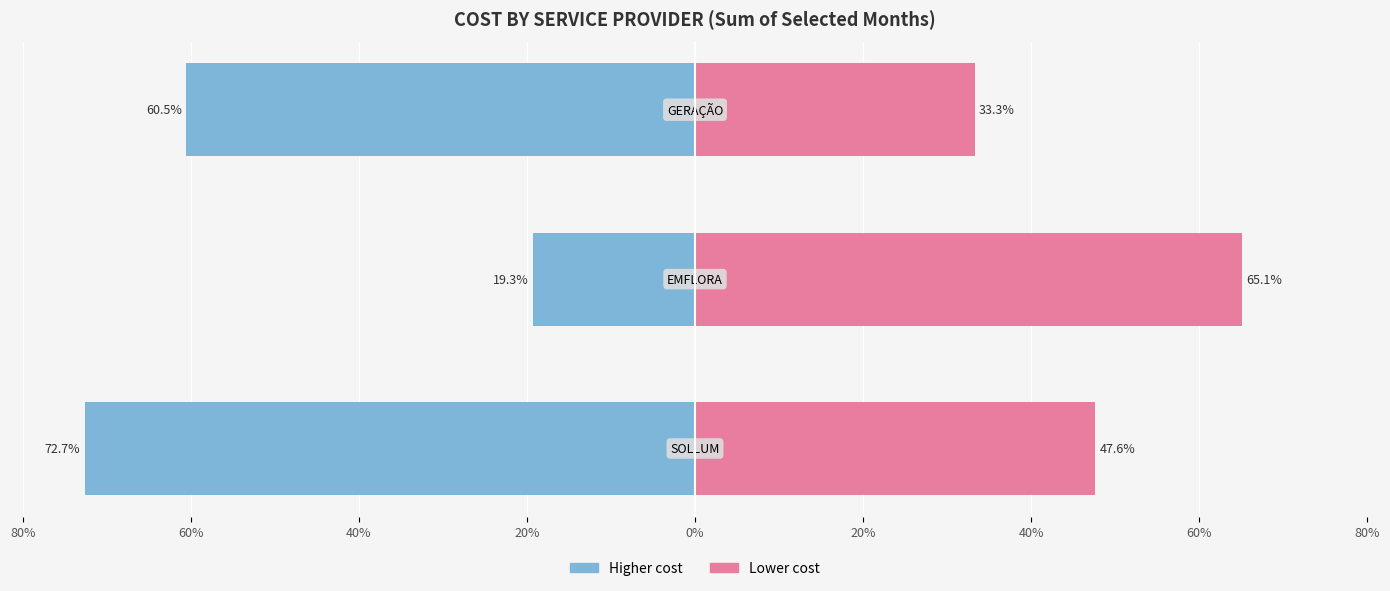

What is the average value of the Lower cost series?

48.7